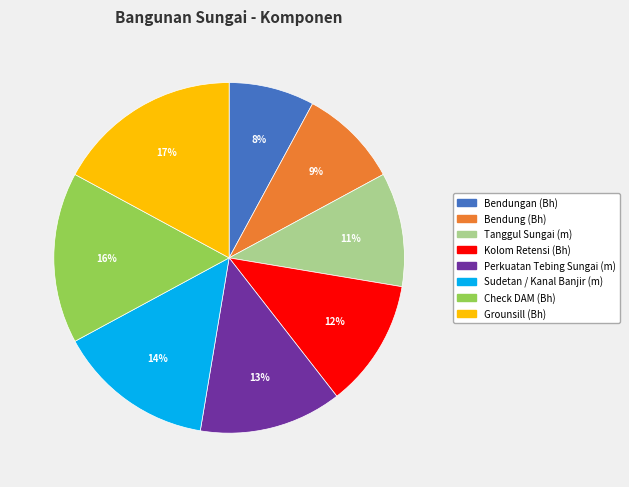

Is Sudetan / Kanal Banjir (m) the majority of the pie?

No